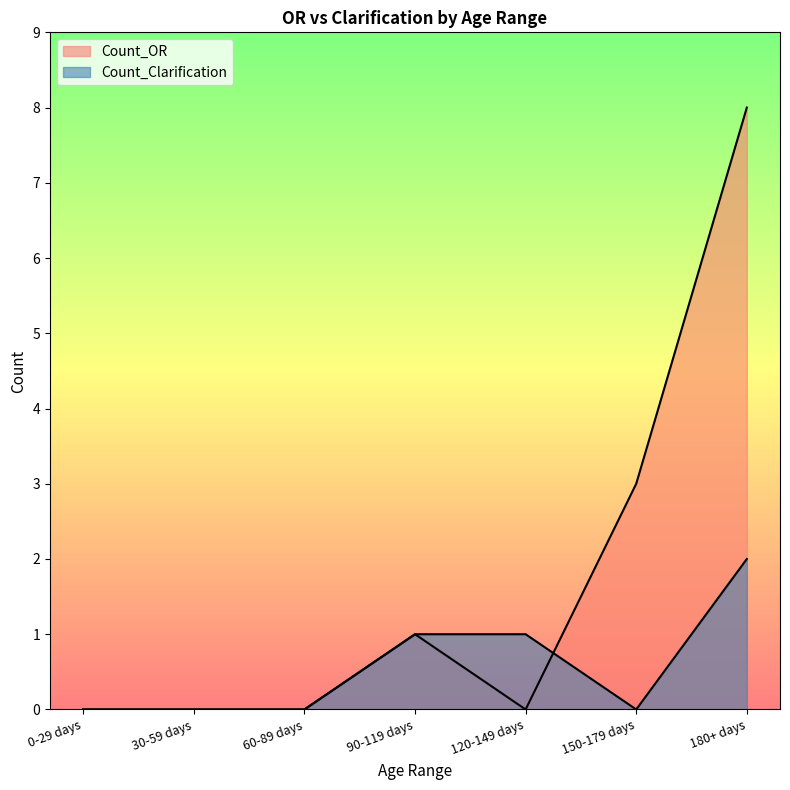

True or false: Count_Clarification and Count_OR intersect in this chart.

True